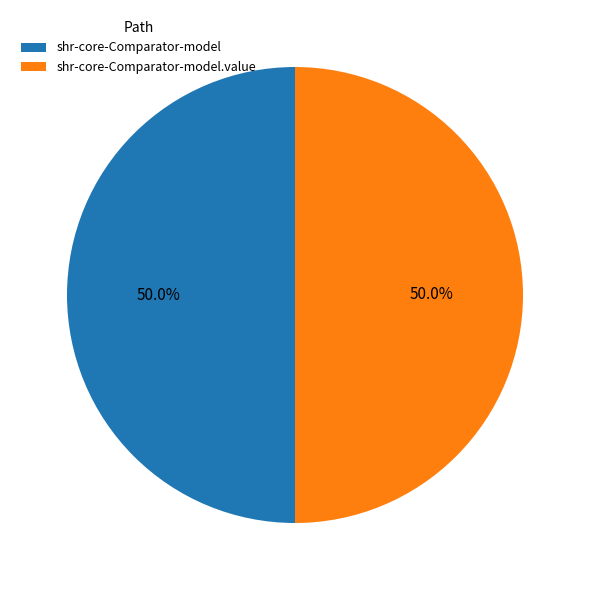

How much of the chart is everything except shr-core-Comparator-model?

50.0%